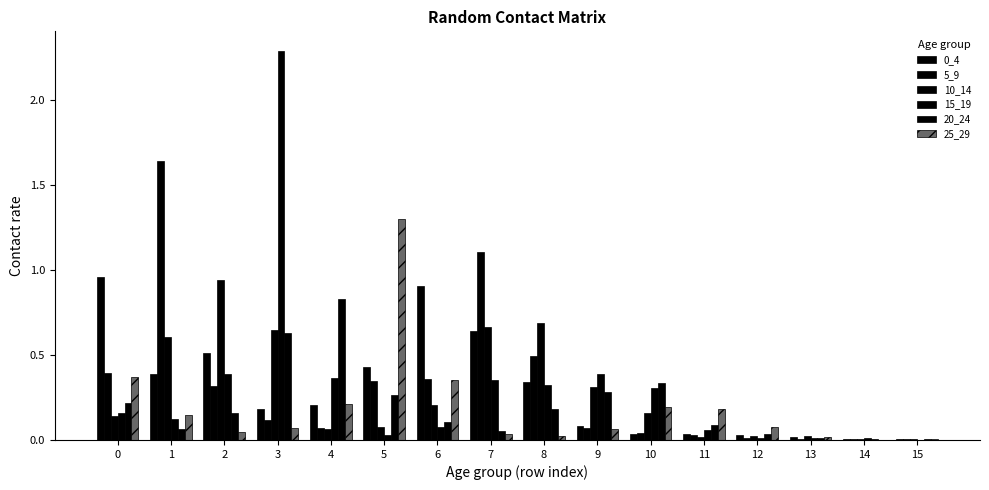

Does the chart contain stacked bars?

No